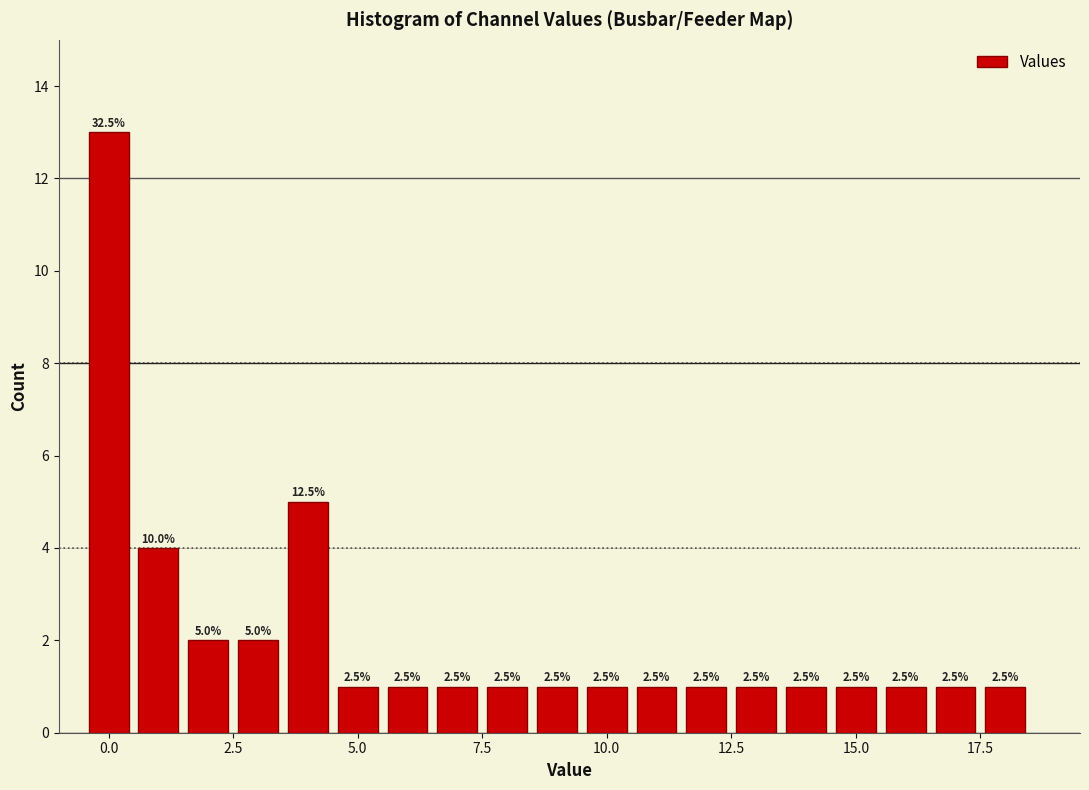

Read against the x-axis, roughly where is the centre of the tallest bar?

0.0